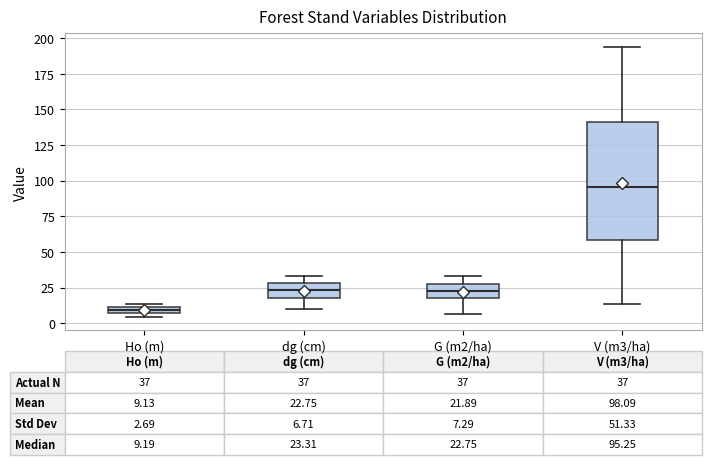

Comparing the boxes themselves (not the whiskers), which one is the tallest?

V (m3/ha)